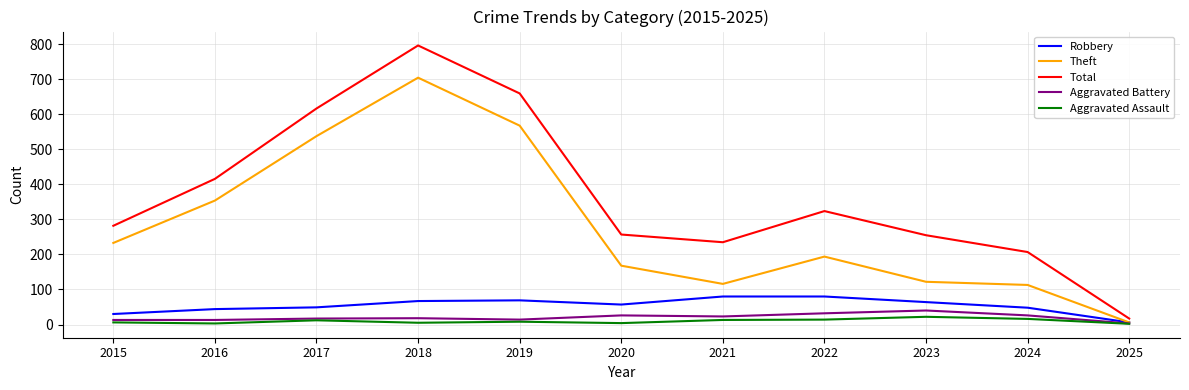

At which category is the sum across all series the highest?

2018